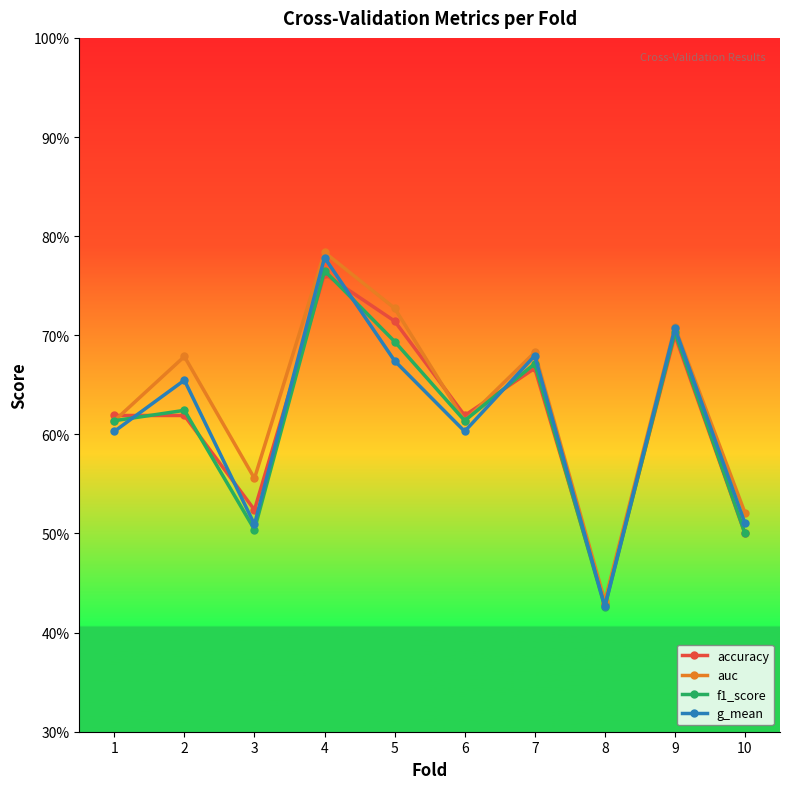

What are all the series names shown in the legend?

accuracy, auc, f1_score, g_mean